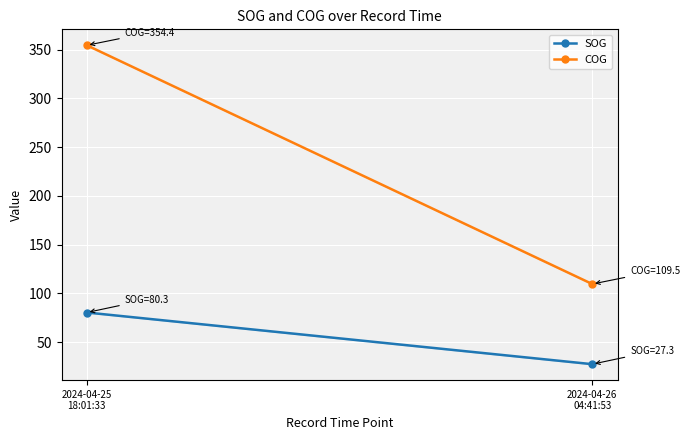

Rank the series at 2024-04-26
04:41:53 from highest to lowest value.

COG, SOG